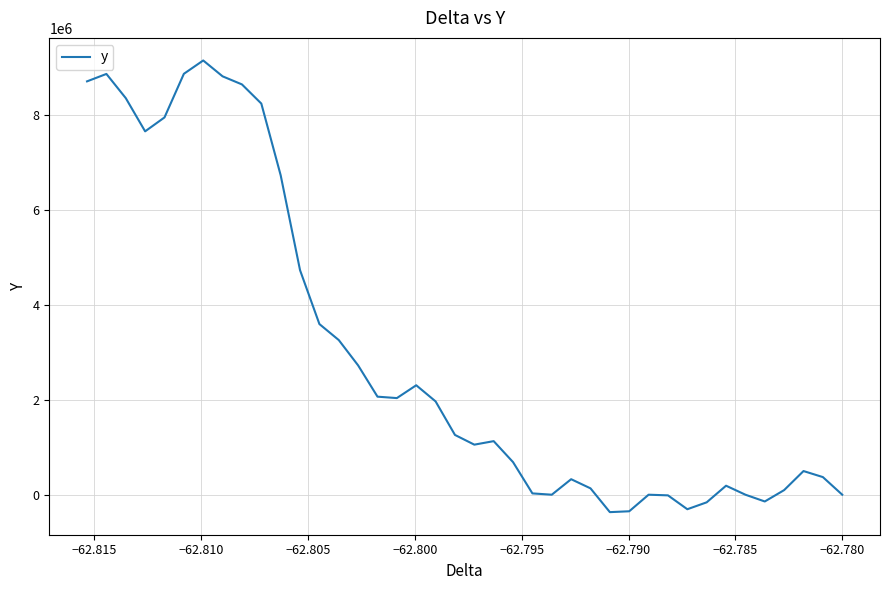

The chart shows a value of 15981536.1 at 33. True or false?

False